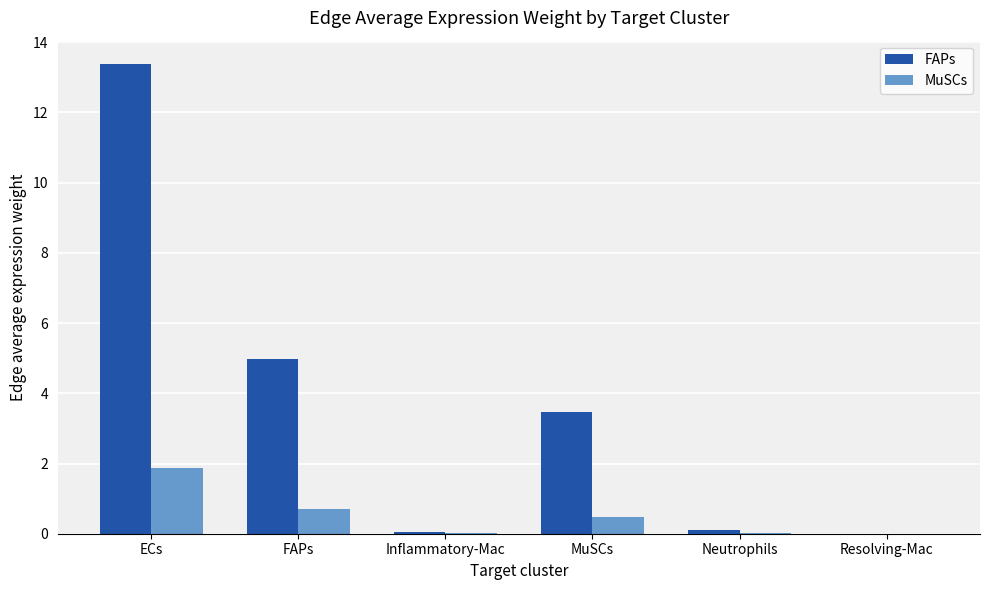

What is the difference between the FAPs values at ECs and FAPs?

8.4